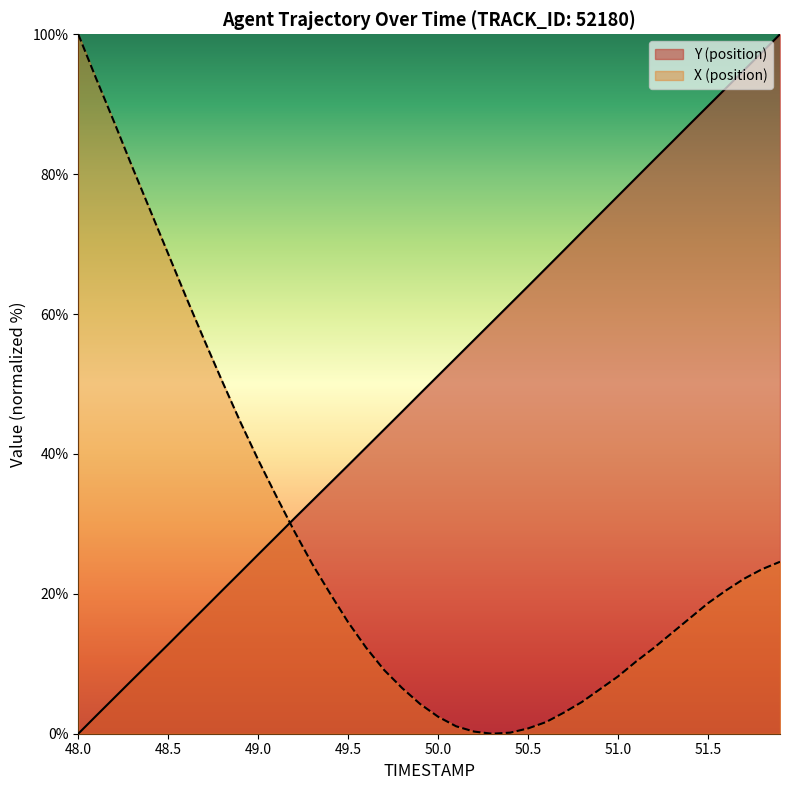

Reading left to right, transcribe all the data shown in this chart.

TIMESTAMP: 48.0=0.0	48.1=2.6	48.2=5.1	48.3=7.7	48.4=10.2	48.5=12.8	48.6=15.4	48.7=17.9	48.8=20.5	48.9=23.0	49.0=25.6	49.1=28.2	49.2=30.8	49.3=33.3	49.4=35.8	49.5=38.4	49.6=40.9	49.7=43.5	49.8=46.1	49.9=48.6	50.0=51.2	50.1=53.8	50.2=56.3	50.3=58.9	50.4=61.4	50.5=64.0	50.6=66.6	50.7=69.1	50.8=71.7	50.9=74.3	51.0=76.9	51.1=79.5	51.2=82.1	51.3=84.6	51.4=87.2	51.5=89.7	51.6=92.3	51.7=94.9	51.8=97.4	51.9=100.0
X: 48.0=100.0	48.1=93.6	48.2=87.4	48.3=81.0	48.4=74.8	48.5=68.6	48.6=62.4	48.7=56.3	48.8=50.4	48.9=44.6	49.0=39.2	49.1=34.0	49.2=29.0	49.3=24.3	49.4=20.0	49.5=15.9	49.6=12.3	49.7=9.1	49.8=6.5	49.9=4.2	50.0=2.4	50.1=1.1	50.2=0.3	50.3=0.0	50.4=0.2	50.5=0.8	50.6=1.7	50.7=3.0	50.8=4.6	50.9=6.4	51.0=8.2	51.1=10.3	51.2=12.3	51.3=14.4	51.4=16.5	51.5=18.7	51.6=20.5	51.7=22.2	51.8=23.5	51.9=24.6